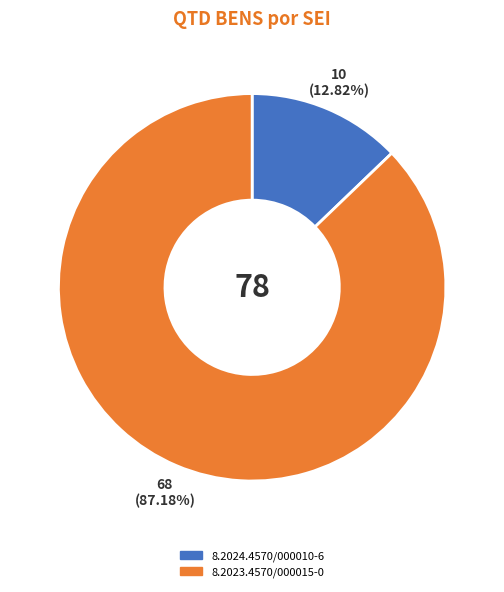

To the nearest percent, what portion does 8.2024.4570/000010-6 represent?

13%